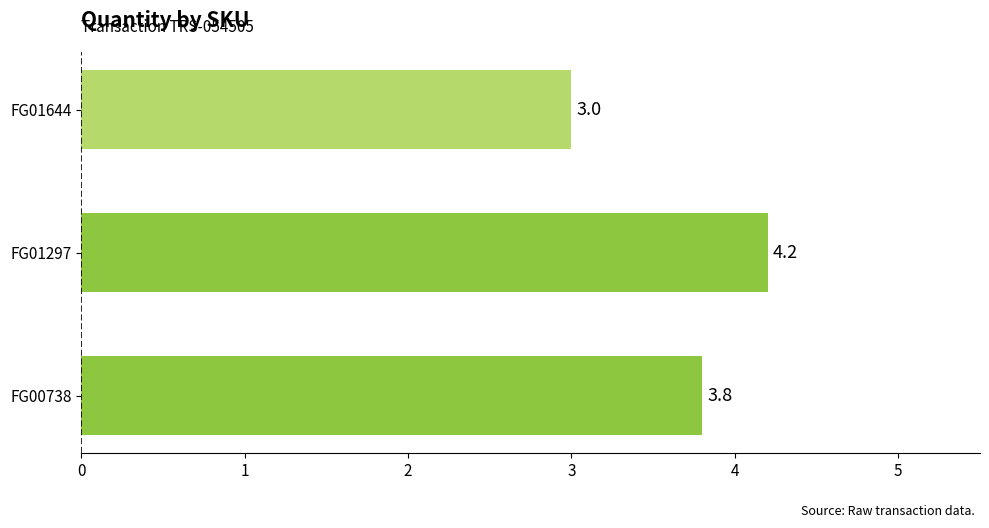

Reading top to bottom, list all the values displayed in this chart.

FG01644=3.0	FG01297=4.2	FG00738=3.8